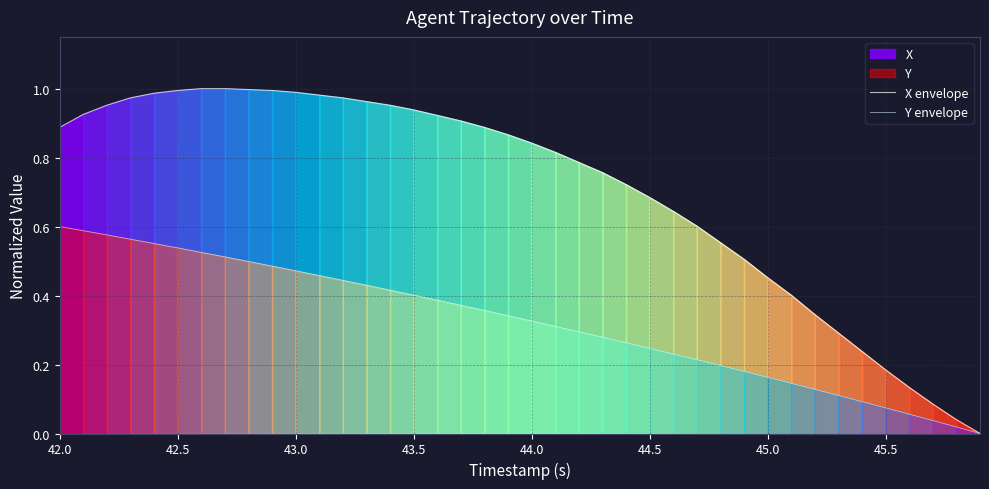

Does the chart display data point markers on the line(s)?

No